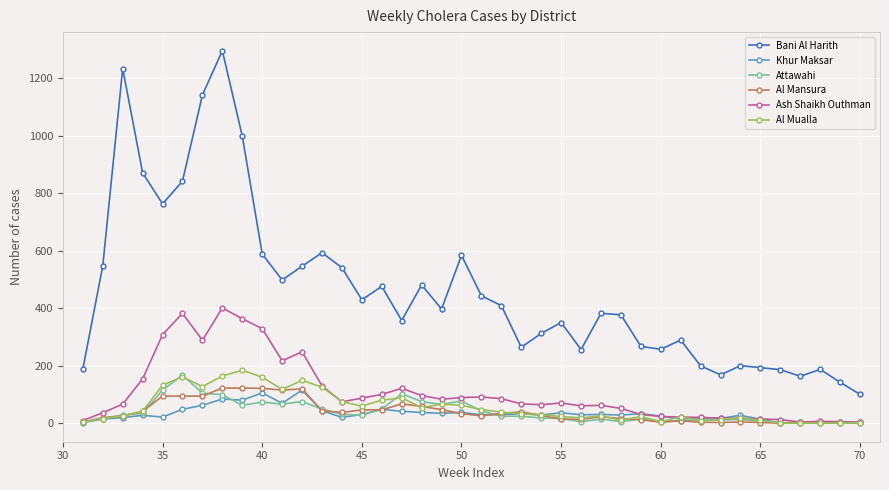

Which series has the largest range (max minus min)?

Bani Al Harith